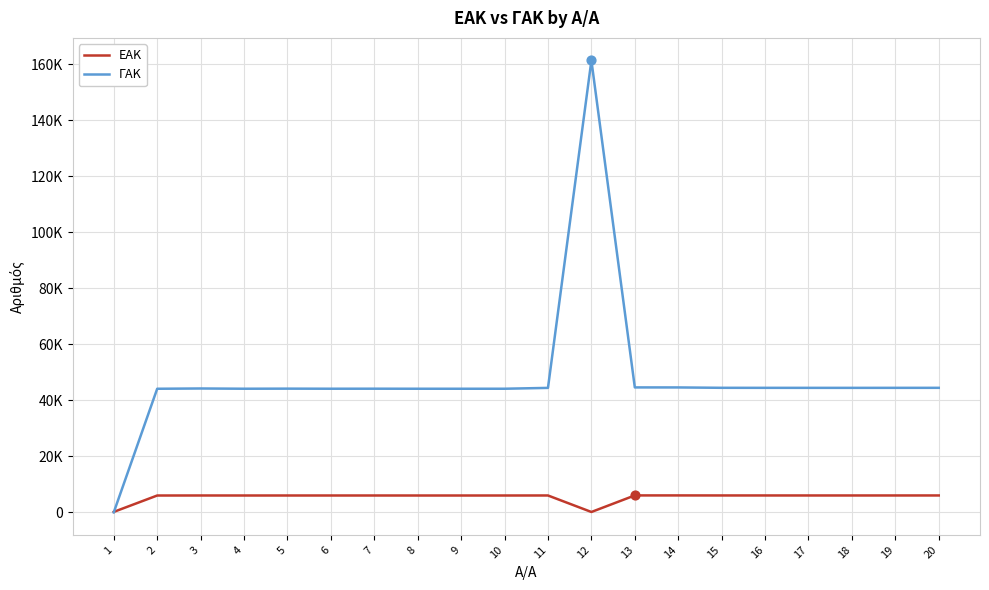

Does the chart have visible grid lines?

Yes